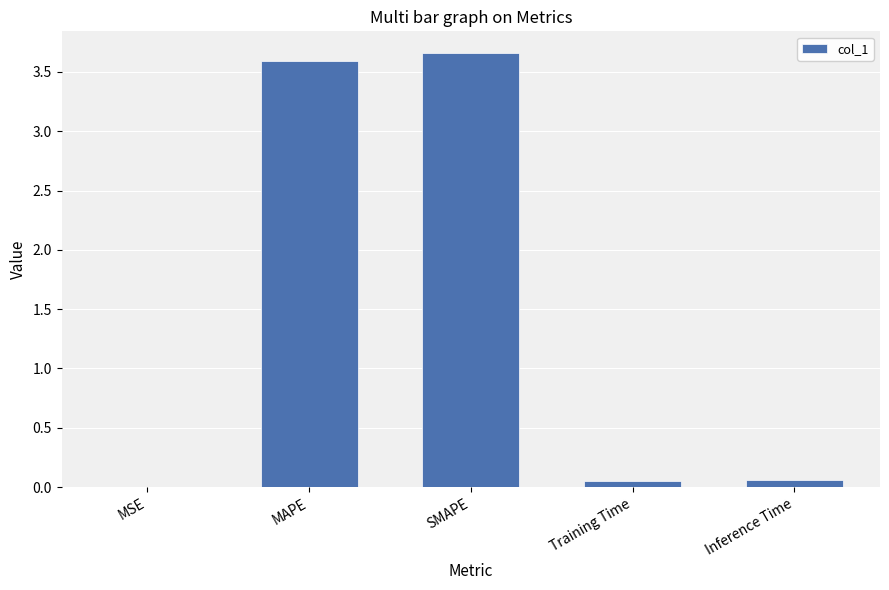

The chart shows a value of 0.0 at MSE. True or false?

True